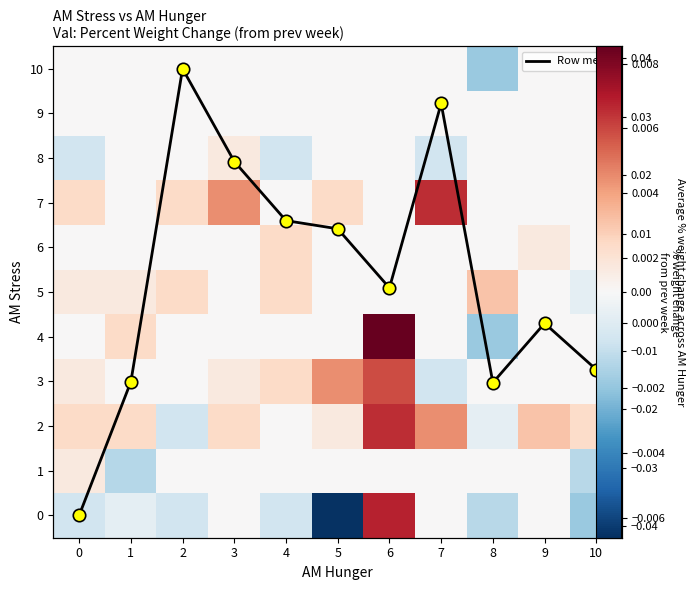

Between 0 and 3, which series saw the biggest shift?

8